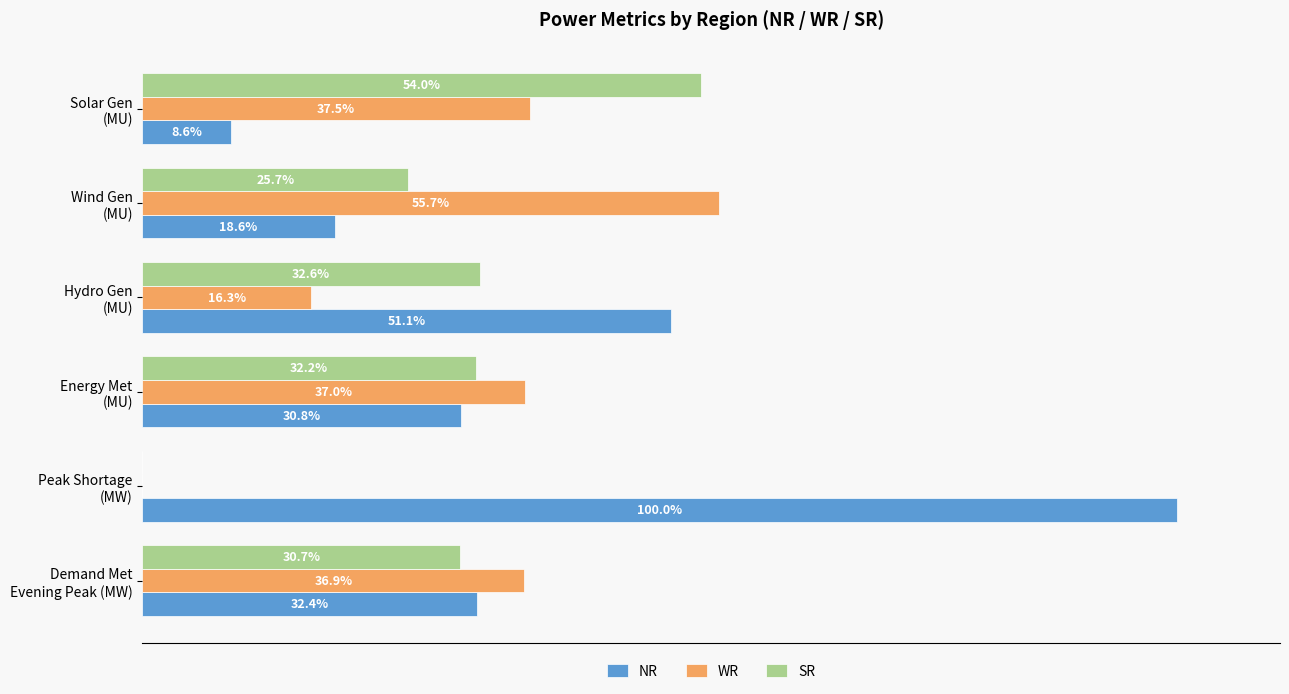

Which series has the largest total across all categories?

NR